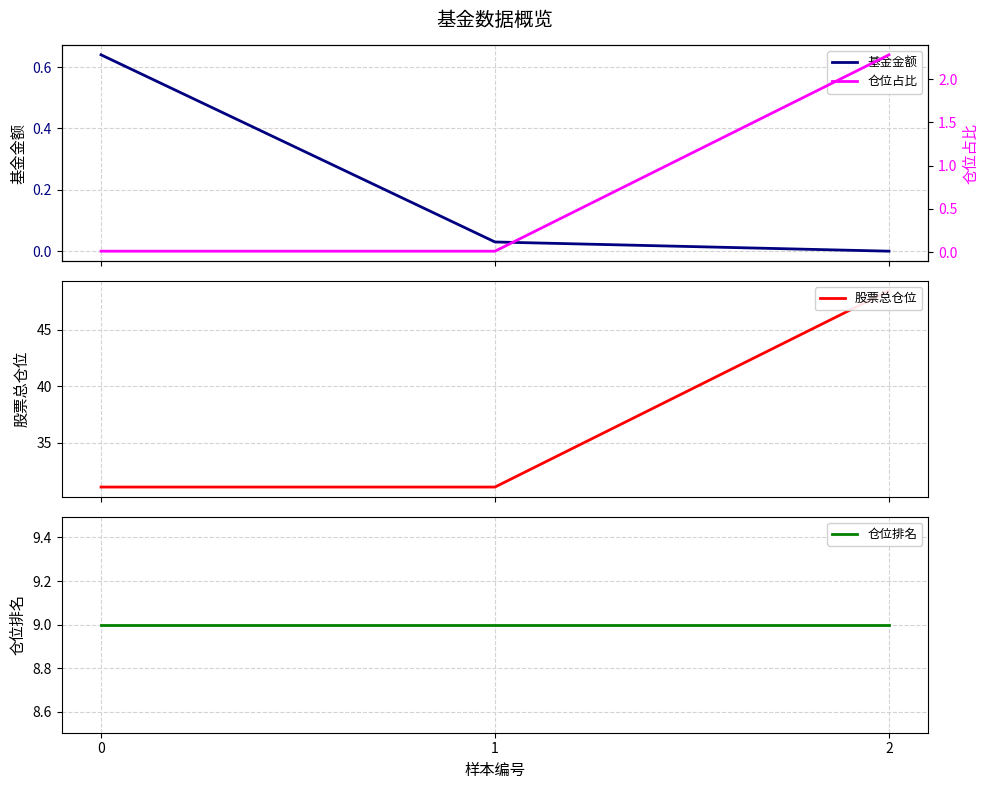

At 0, list the series in order from smallest to largest.

仓位占比, 基金金额, 仓位排名, 股票总仓位